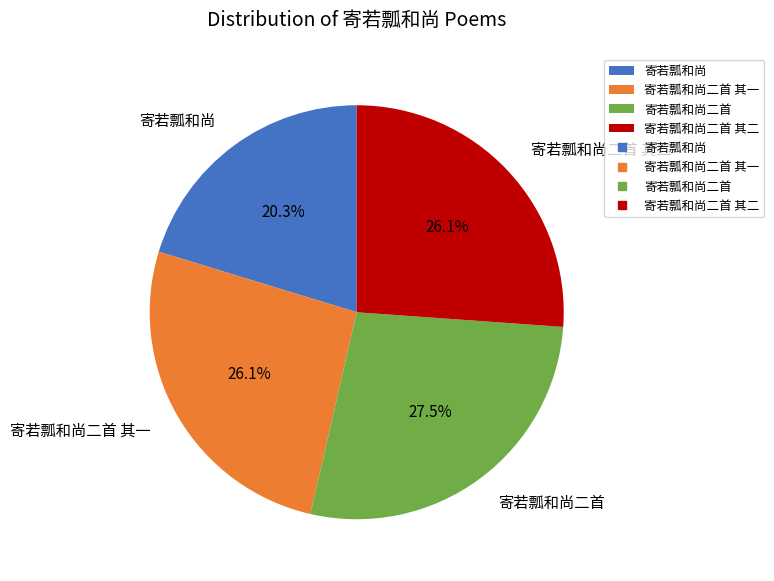

Between 寄若瓢和尚二首 其一 and 寄若瓢和尚二首, which is larger?

寄若瓢和尚二首